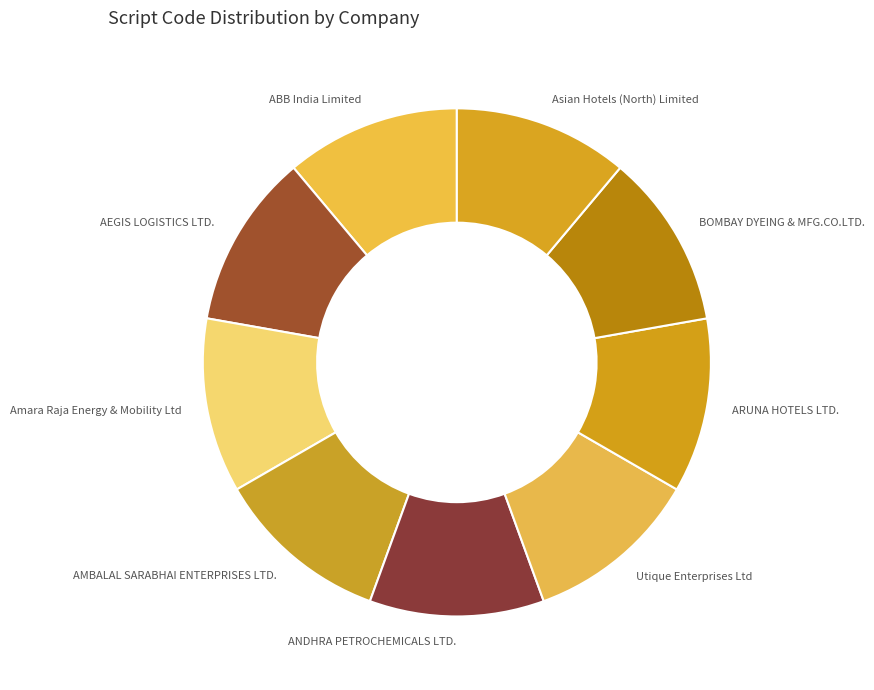

Does any single category account for the majority?

No